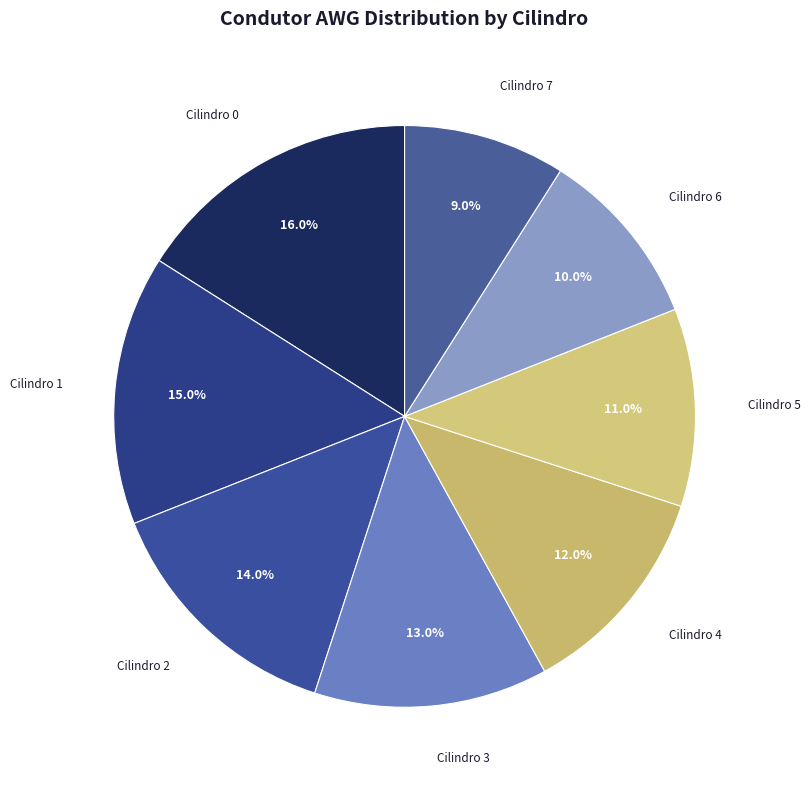

Do Cilindro 3 and Cilindro 6 together represent more than half of the pie?

No